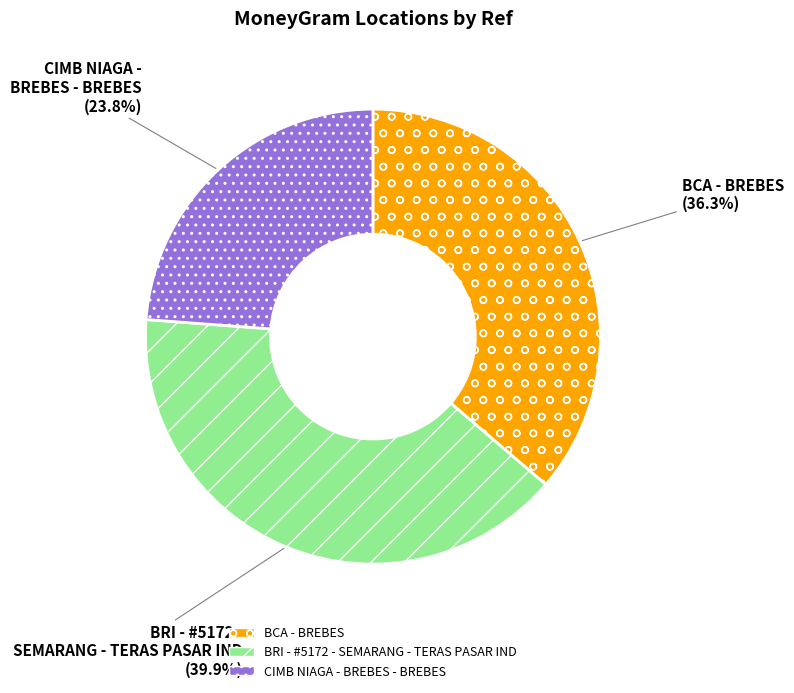

Between BCA - BREBES and BRI - #5172 - SEMARANG - TERAS PASAR IND, which is larger?

BRI - #5172 - SEMARANG - TERAS PASAR IND